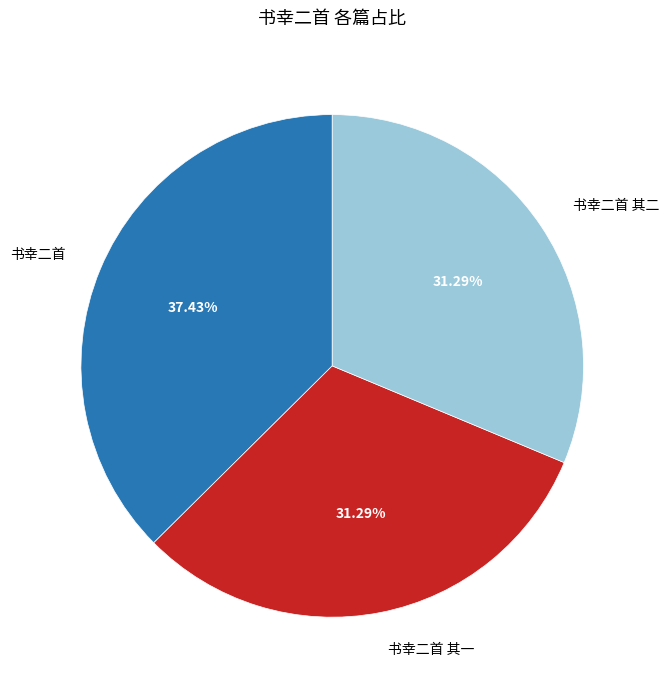

Between 书幸二首 and 书幸二首 其一, which is larger?

书幸二首